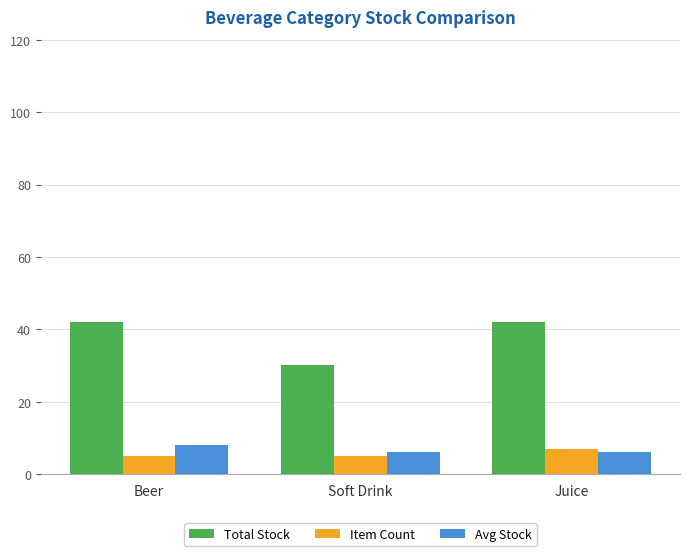

True or false: Total Stock has a value of 42 at Juice.

True